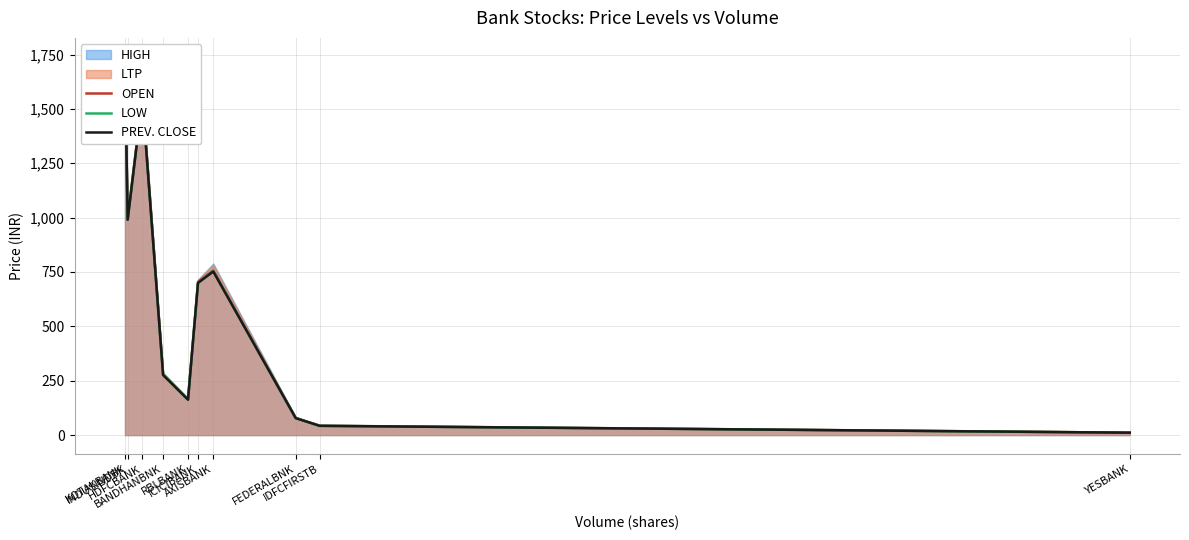

How many data points in PREV. CLOSE are less than 699?

5